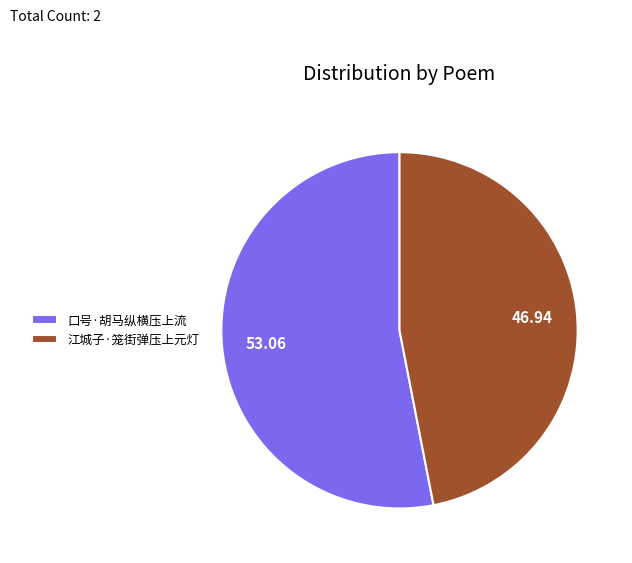

Approximately how many times larger is the value at 江城子·笼街弹压上元灯 compared to 口号·胡马纵横压上流?

0.9